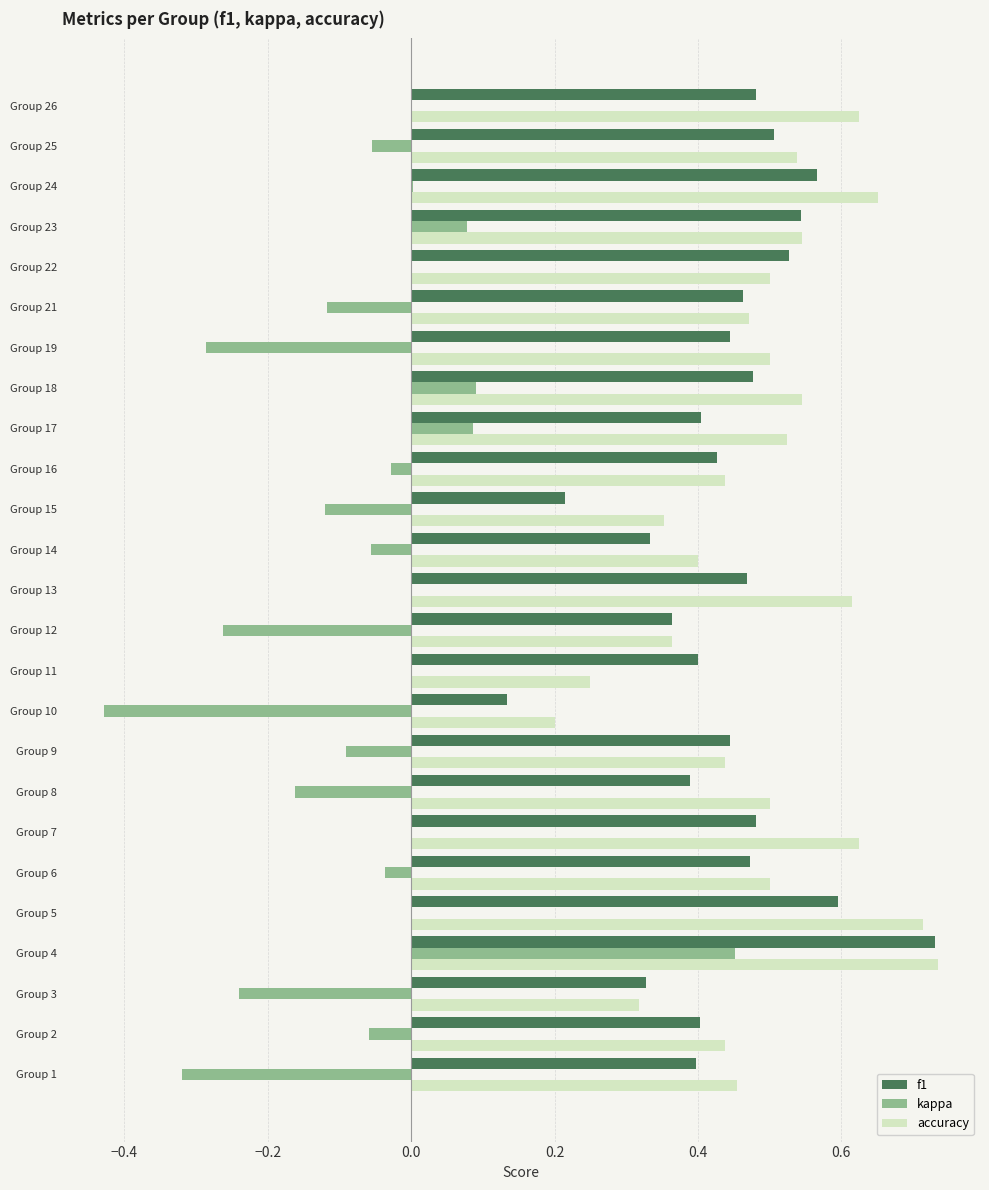

True or false: kappa has a value of 0.4 at Group 7.

False